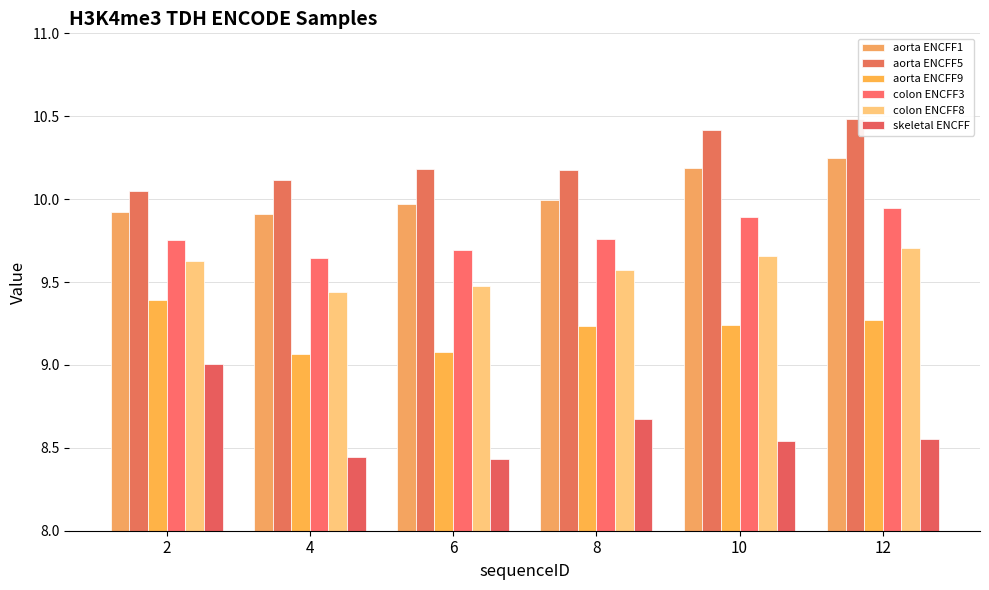

How many bars are there in each group?

6